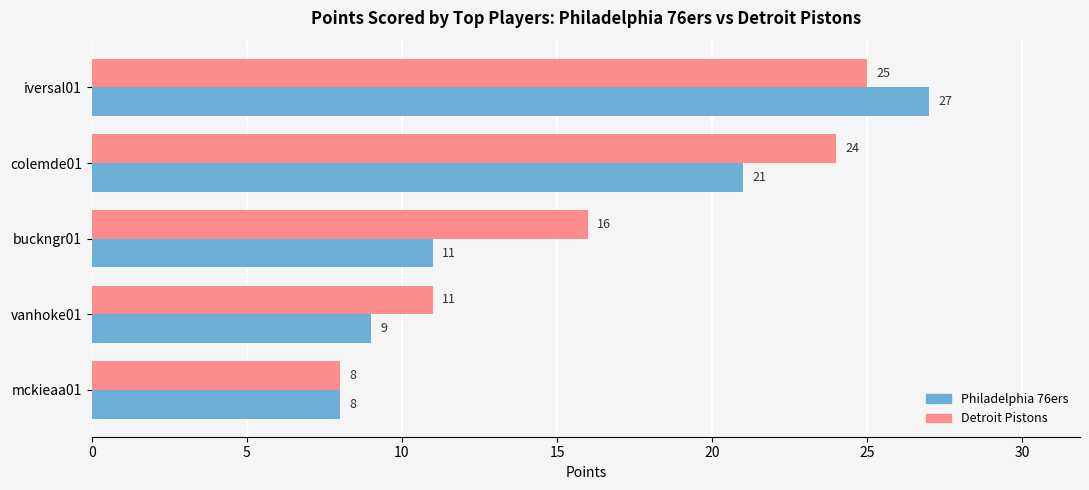

What is the difference between the maximum and minimum values in the Philadelphia 76ers series?

19